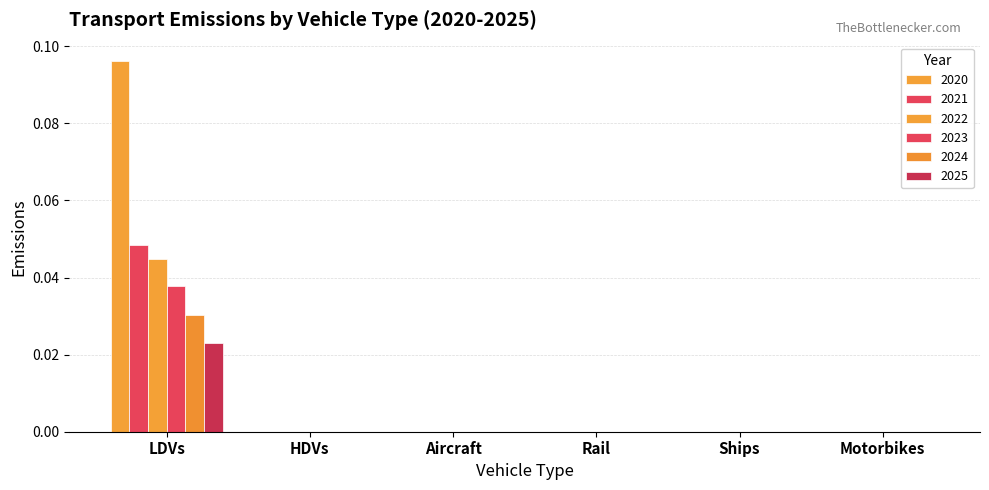

How many groups of bars are there?

6